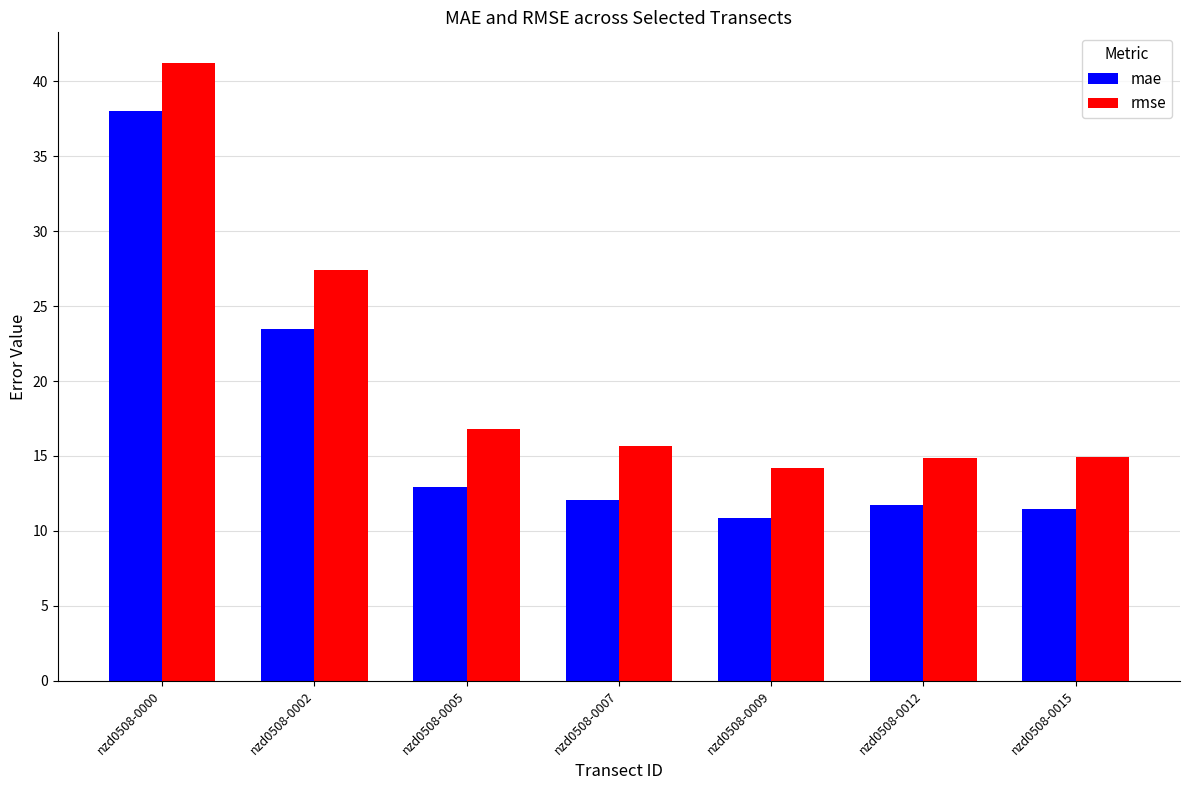

Reading left to right, extract all data points from this chart.

mae: 38.0	23.5	13.0	12.1	10.8	11.7	11.4
rmse: 41.2	27.4	16.8	15.7	14.2	14.9	14.9